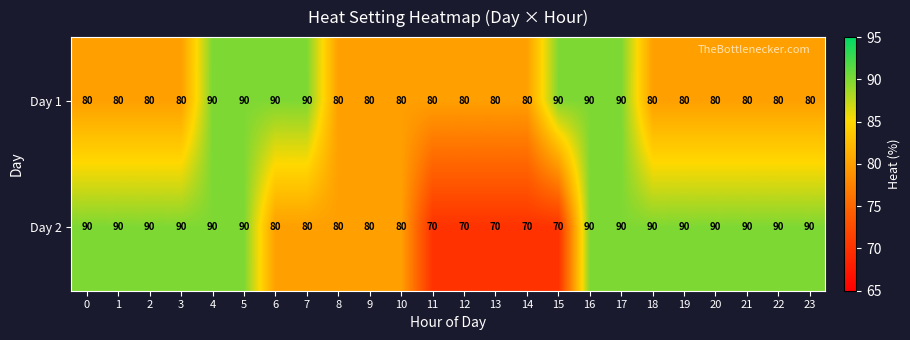

How many Day 2 values are between 80 and 90?

19